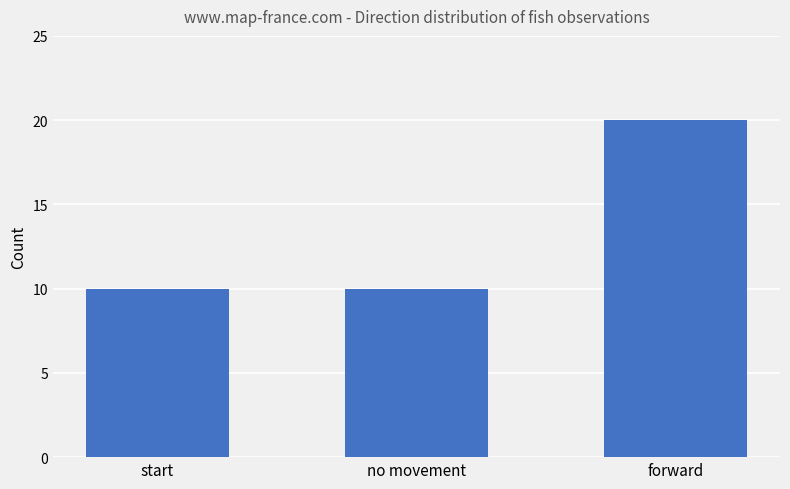

What is the change in value from no movement to forward?

+10